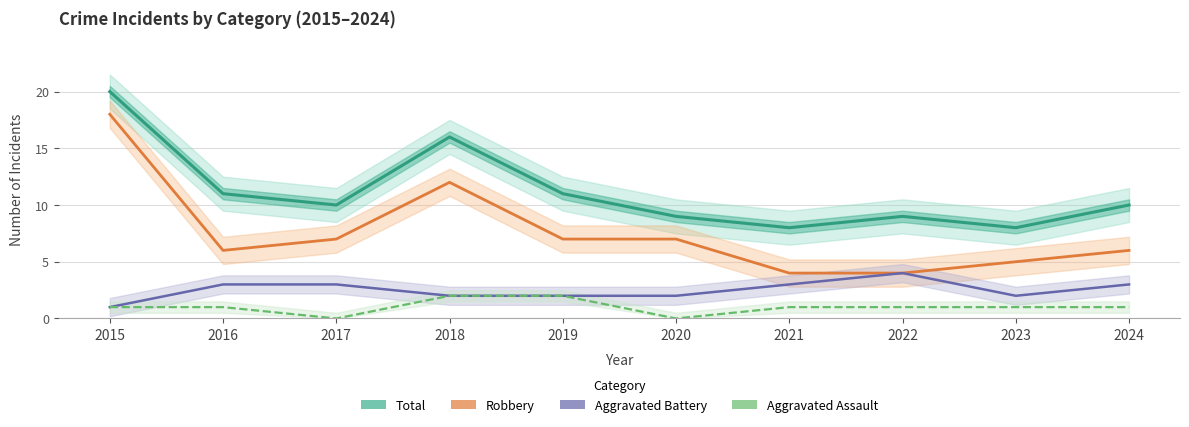

How many lines are shown in the chart?

4